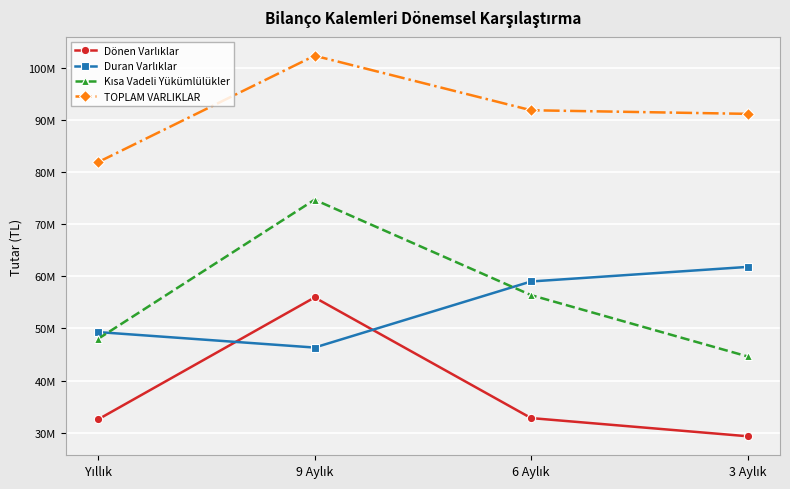

What is the difference between the highest and lowest values at 9 Aylık?

55929633